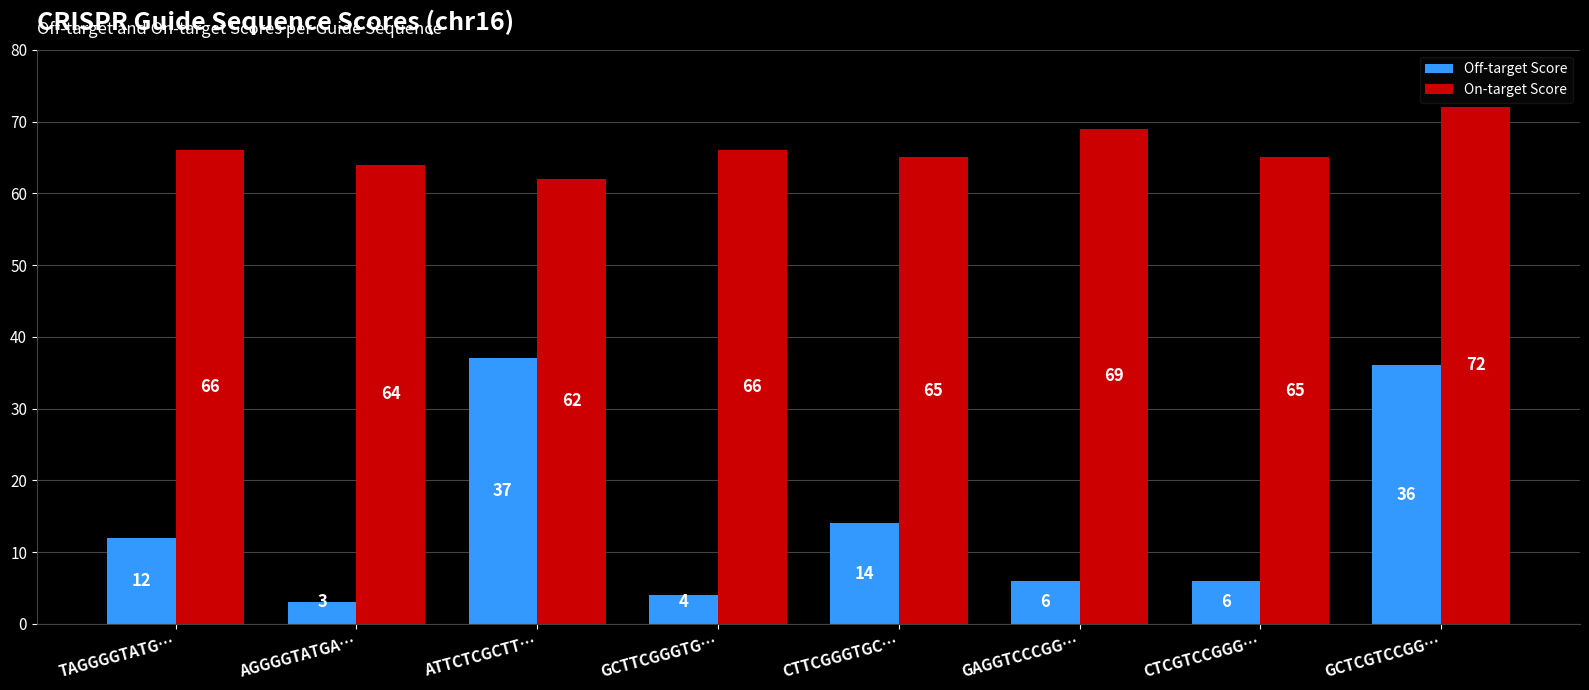

What is the difference between the Off-target Score values at ATTCTCGCTT… and CTTCGGGTGC…?

23